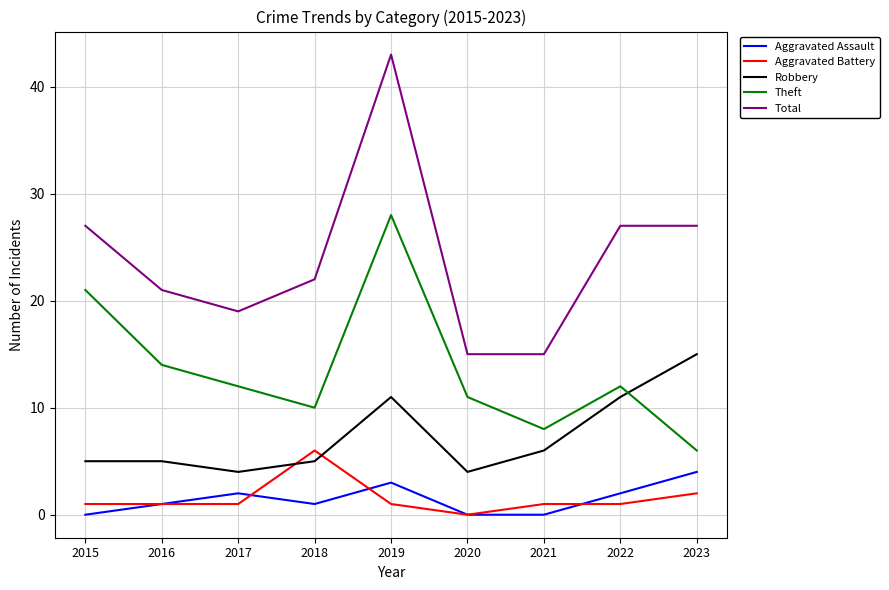

What is the greatest value displayed?

43